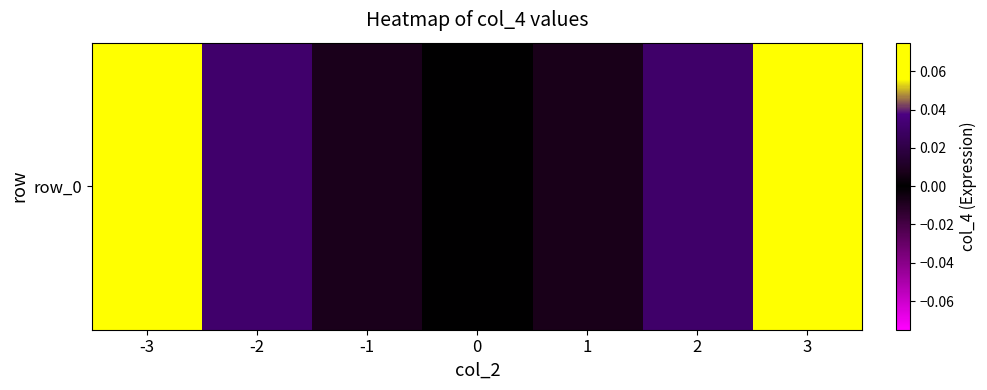

How many categories are shown in the chart?

7